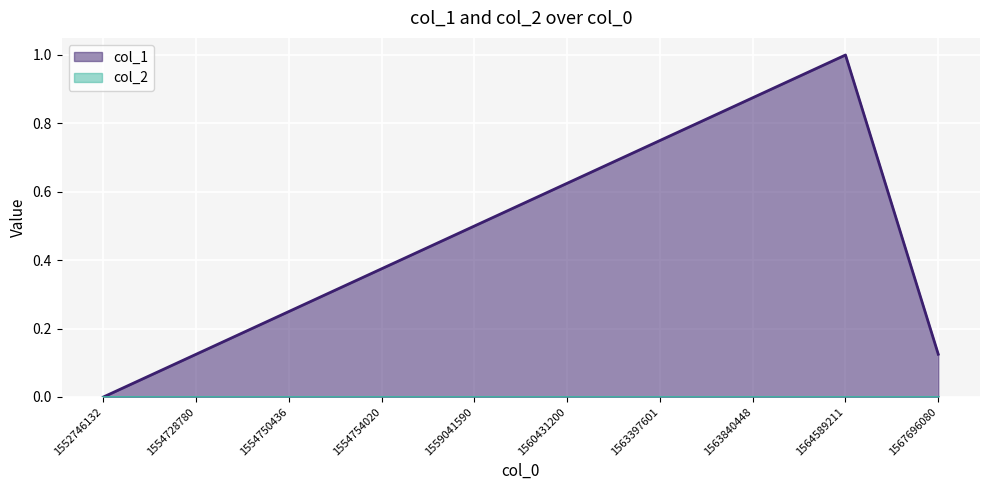

How many positive values are there?

9